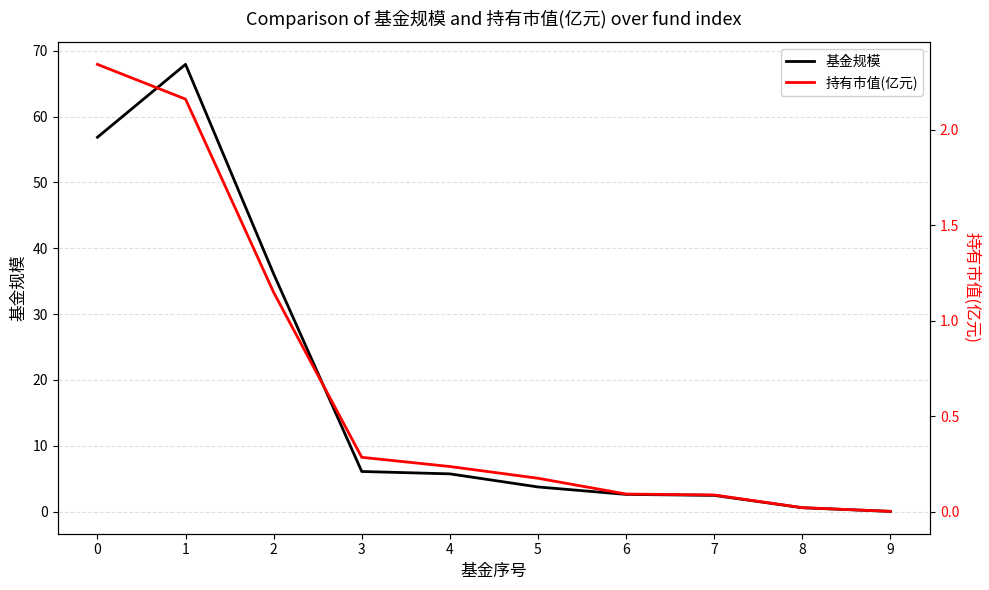

List the series in order of their peak value, highest first.

基金规模, 持有市值(亿元)